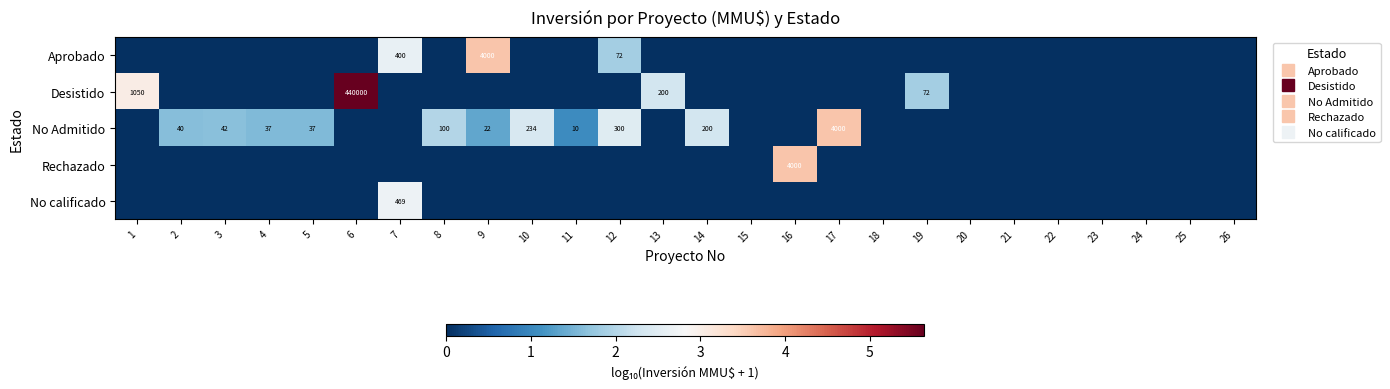

Which series has the widest spread of values?

Desistido